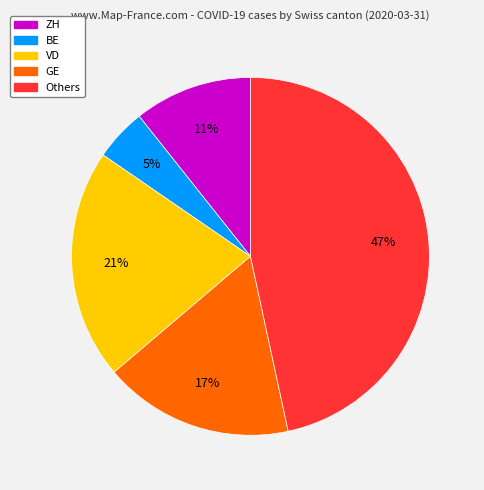

Rank the categories by value from highest to lowest.

Others, VD, GE, ZH, BE